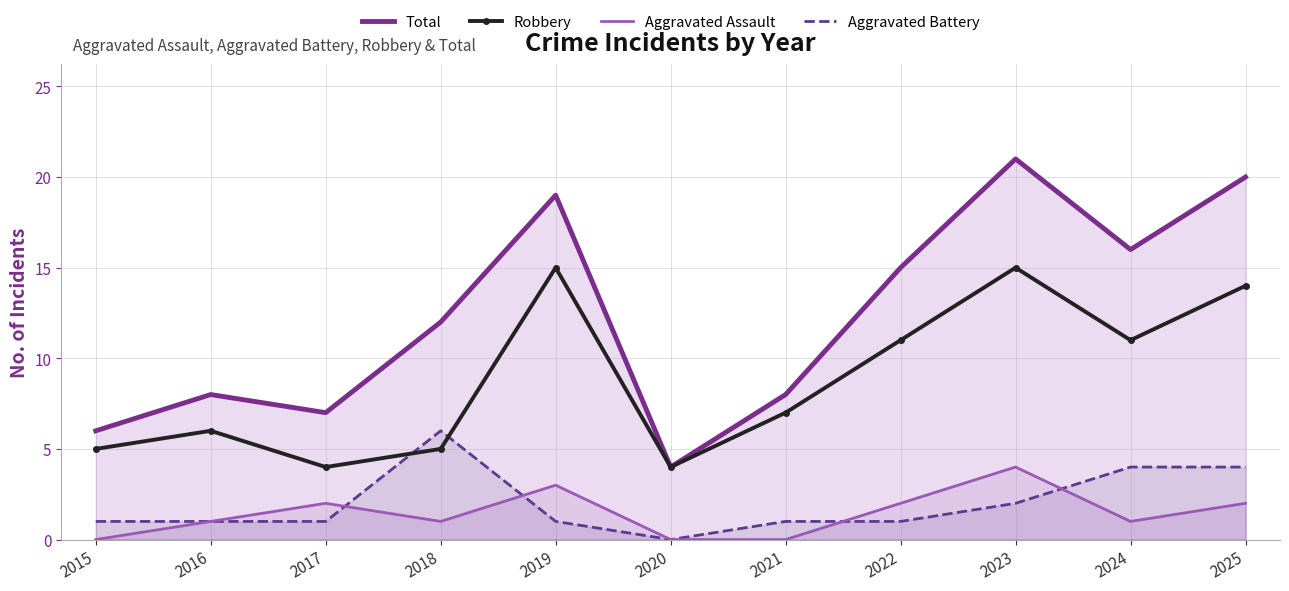

How many lines are shown in the chart?

4